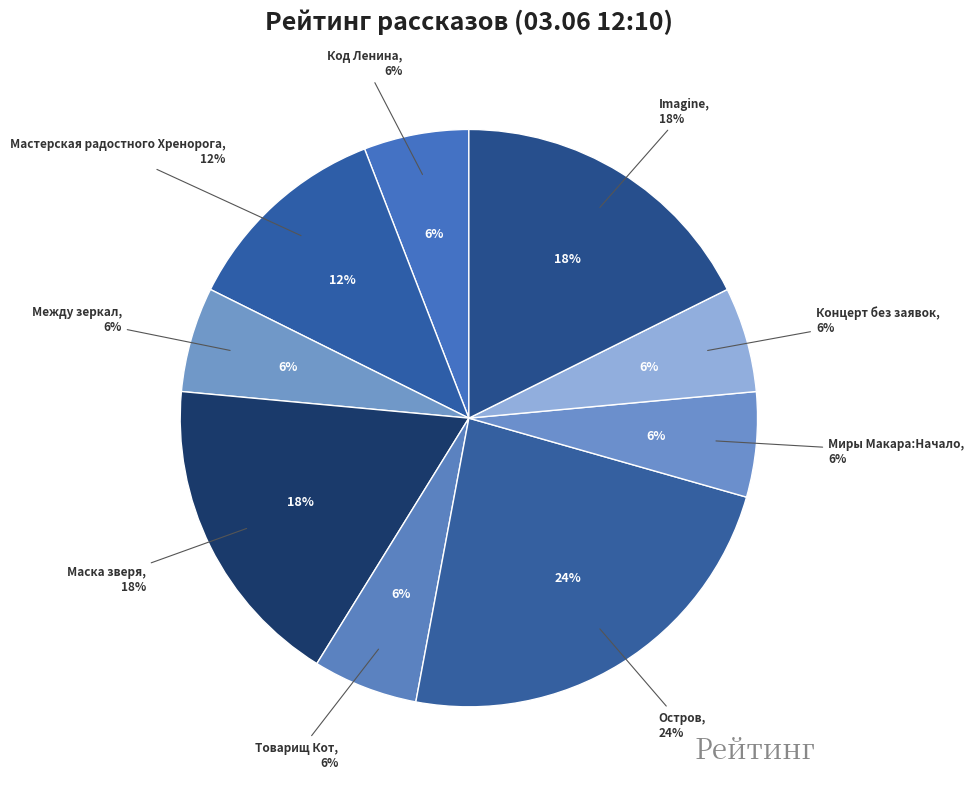

How many segments does this pie chart have?

9